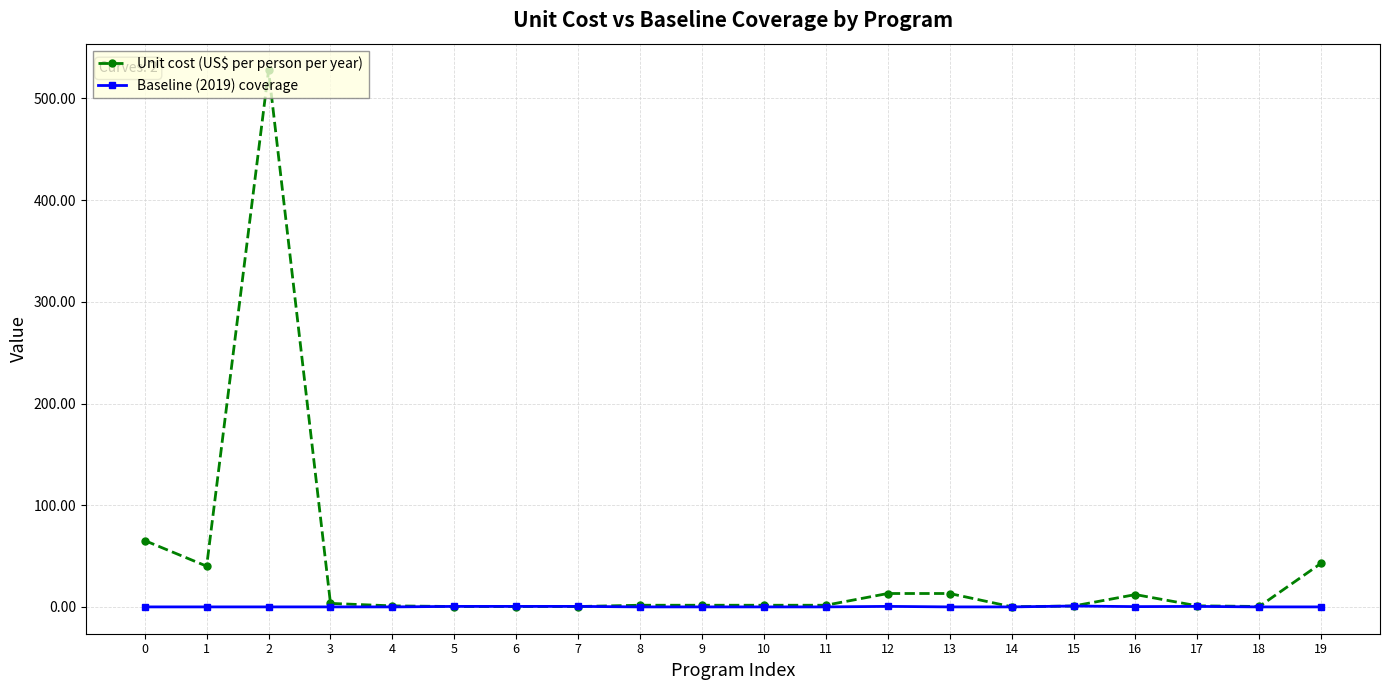

Is it true that Unit cost (US$ per person per year) equals 1.6 at 10?

True